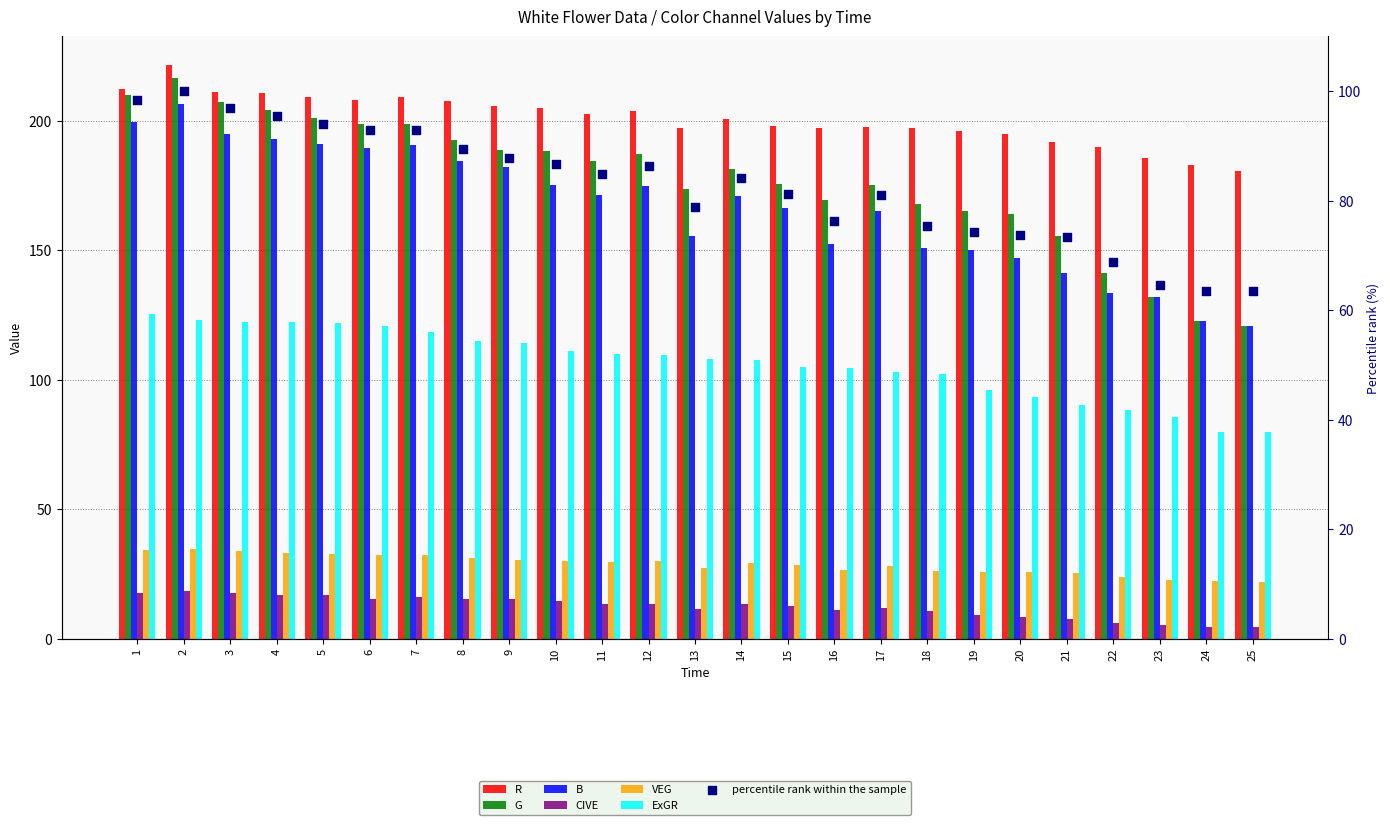

Which series has the largest total across all categories?

R